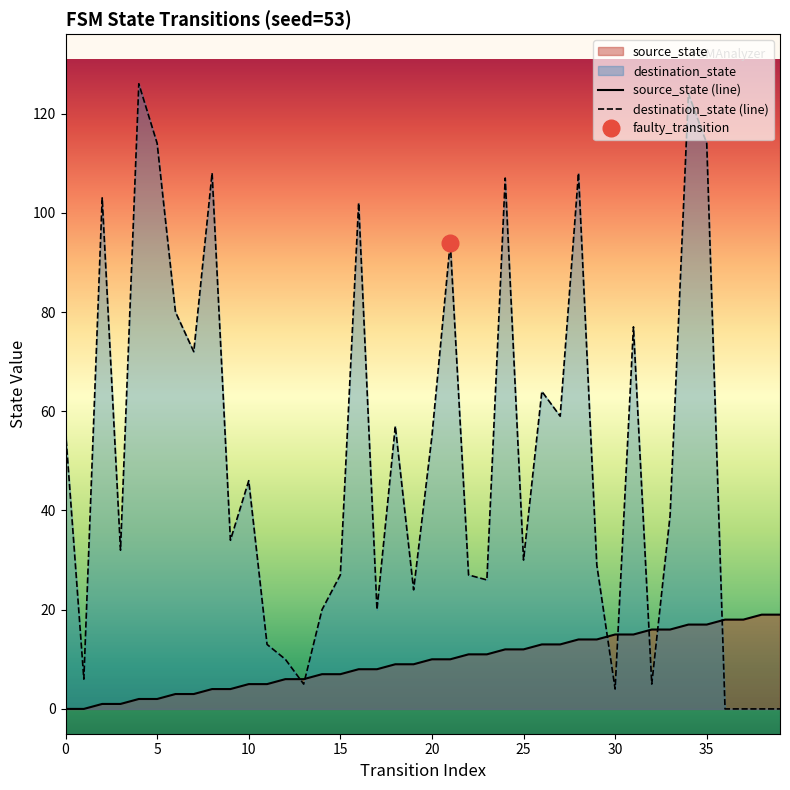

At which category is the sum across all series the highest?

34